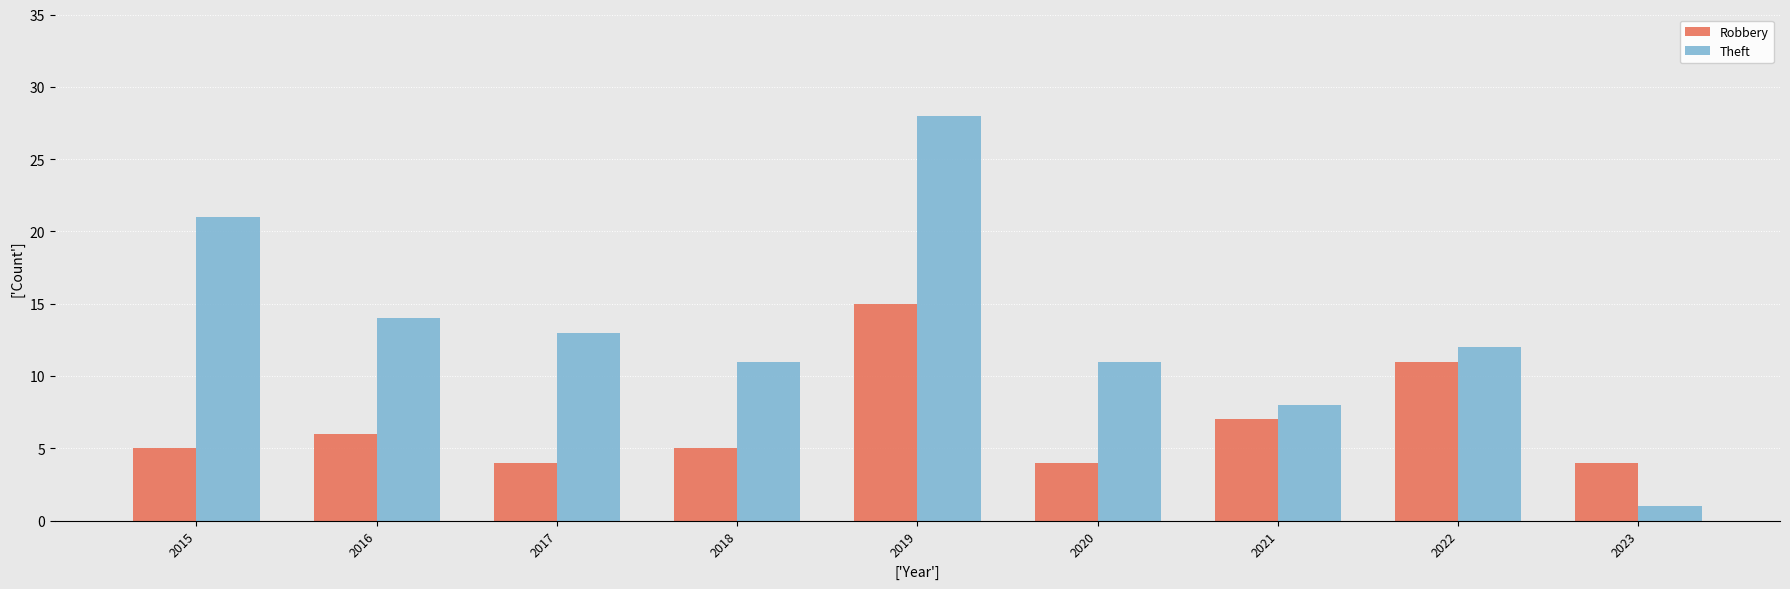

Reading right to left, extract all data points from this chart.

Robbery: 2023=4	2022=11	2021=7	2020=4	2019=15	2018=5	2017=4	2016=6	2015=5
Theft: 2023=1	2022=12	2021=8	2020=11	2019=28	2018=11	2017=13	2016=14	2015=21